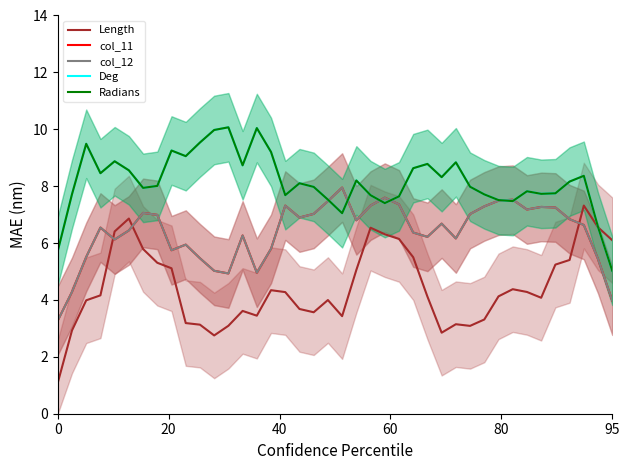

How many interior local peaks does the col_12 series have?

10